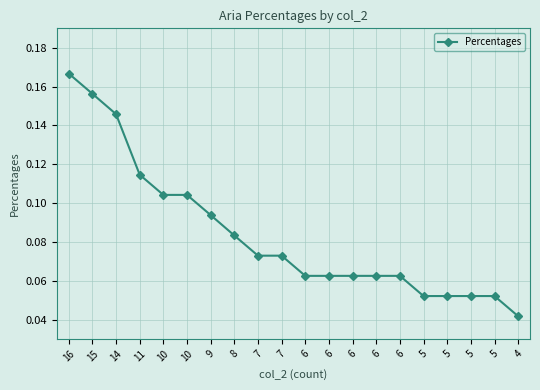

What is the sum of the values at 6 and 5?

0.1